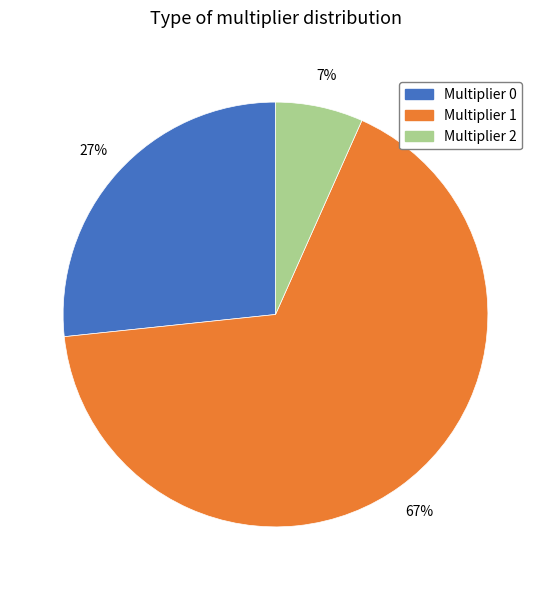

Combined, do Multiplier 2 and Multiplier 1 account for over 50%?

Yes